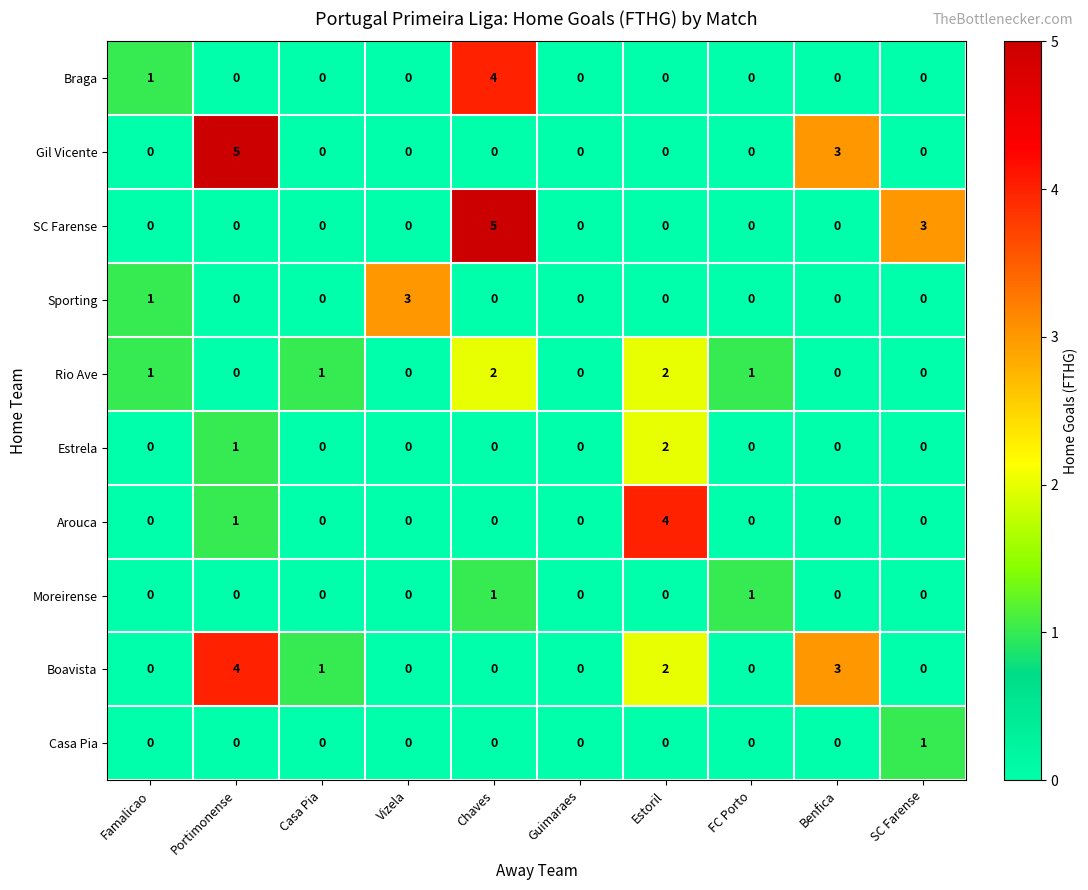

What is the sum of all Arouca values?

5